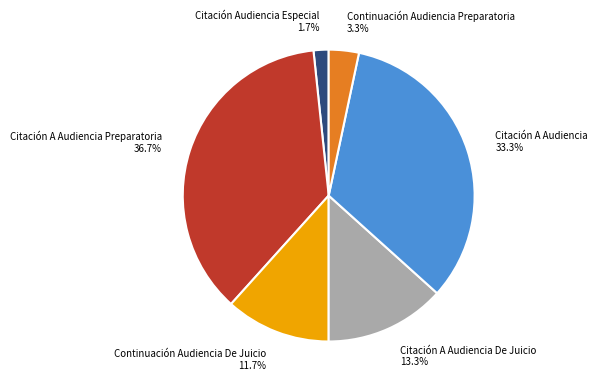

Is there any slice that represents more than half of the pie?

No